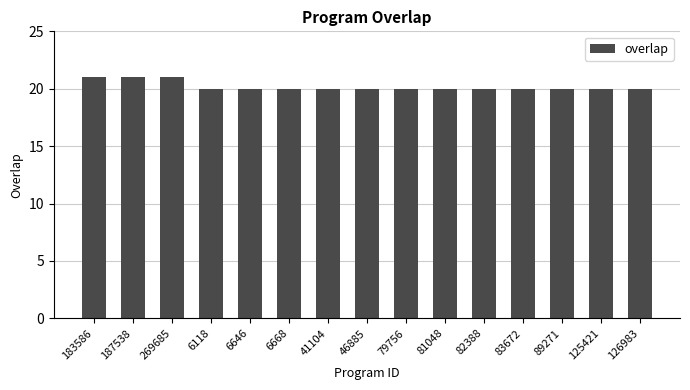

How many bars are there in total?

15